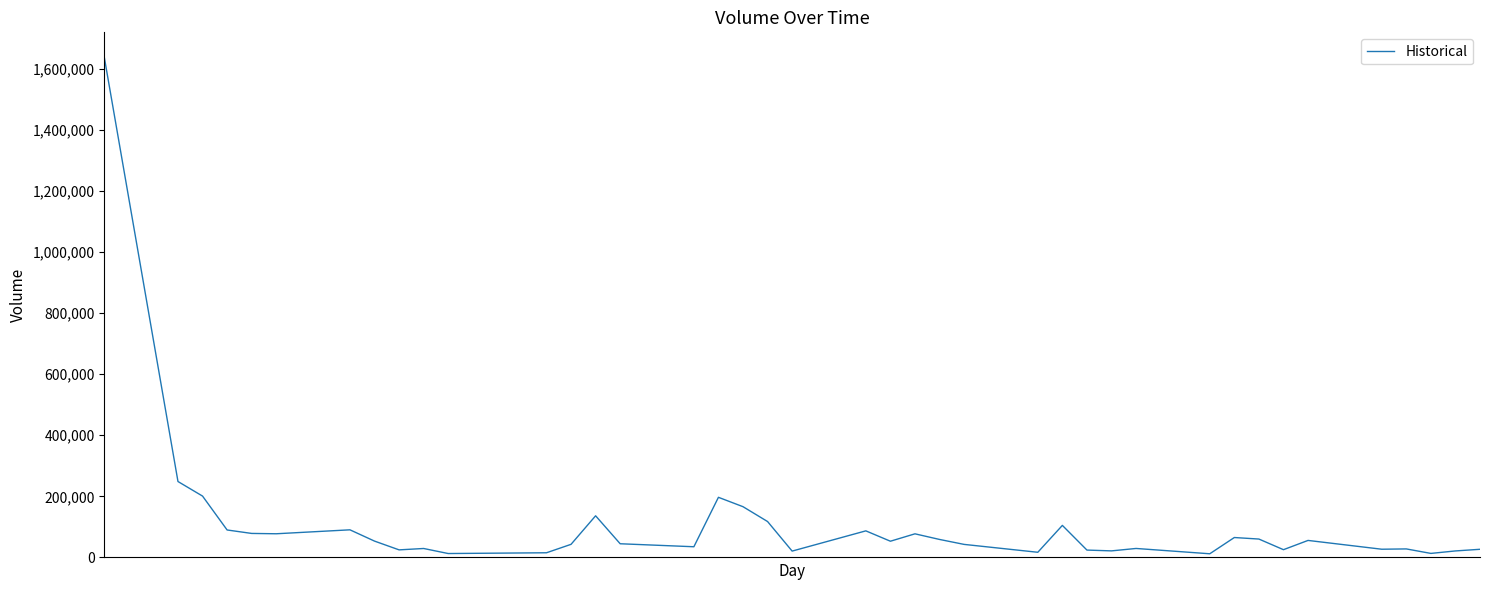

What is the difference between the maximum and minimum values?

1625300